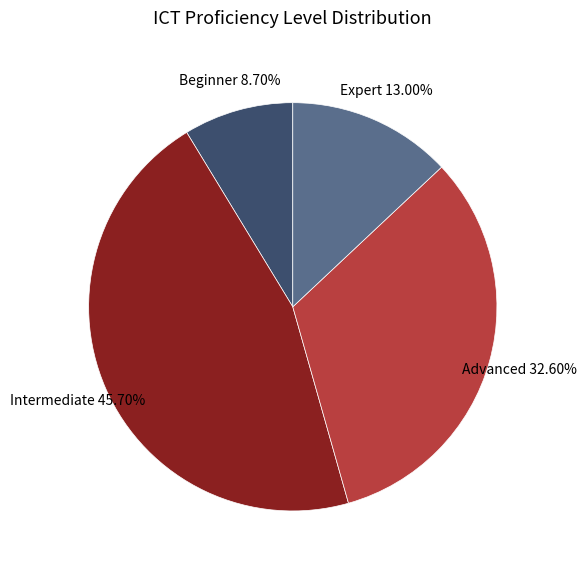

Combined, do Intermediate and Beginner account for over 50%?

Yes